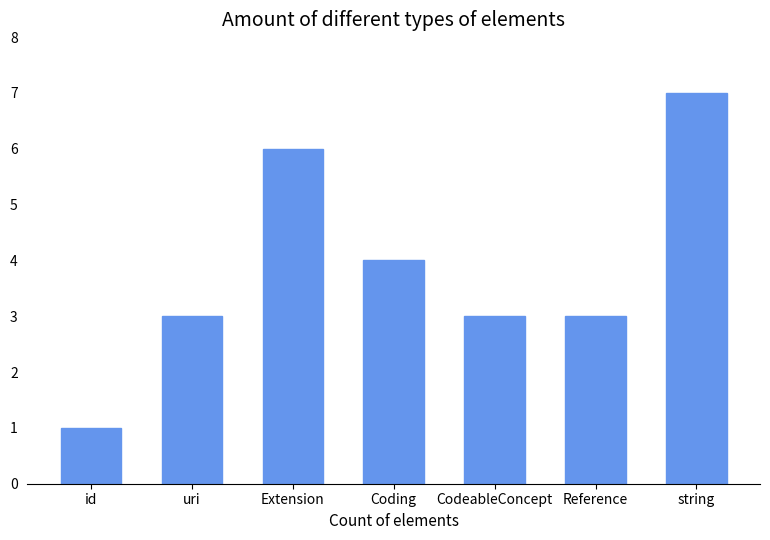

Which label corresponds to the largest value in the chart?

string